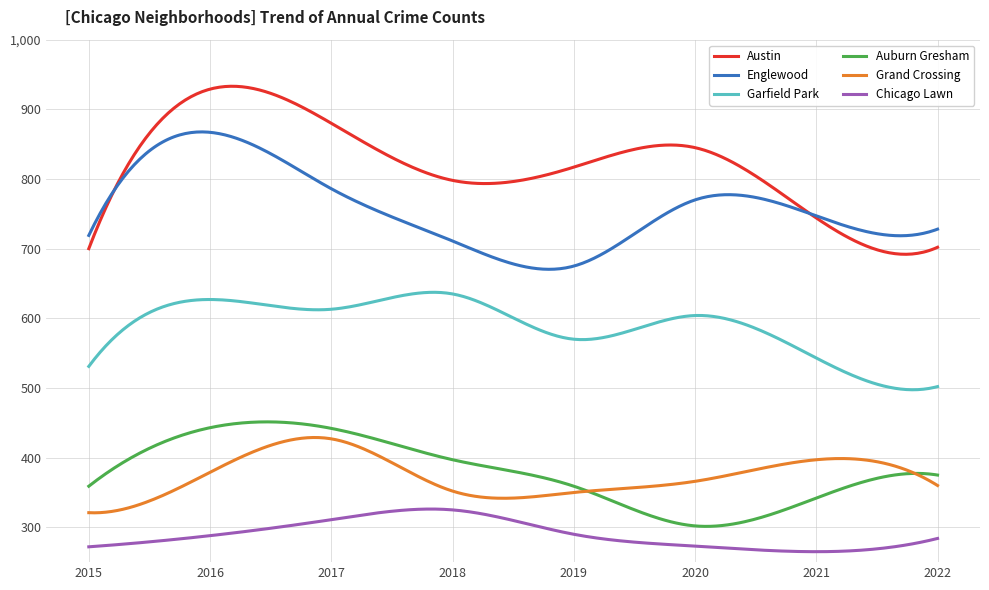

How many lines are shown in the chart?

6